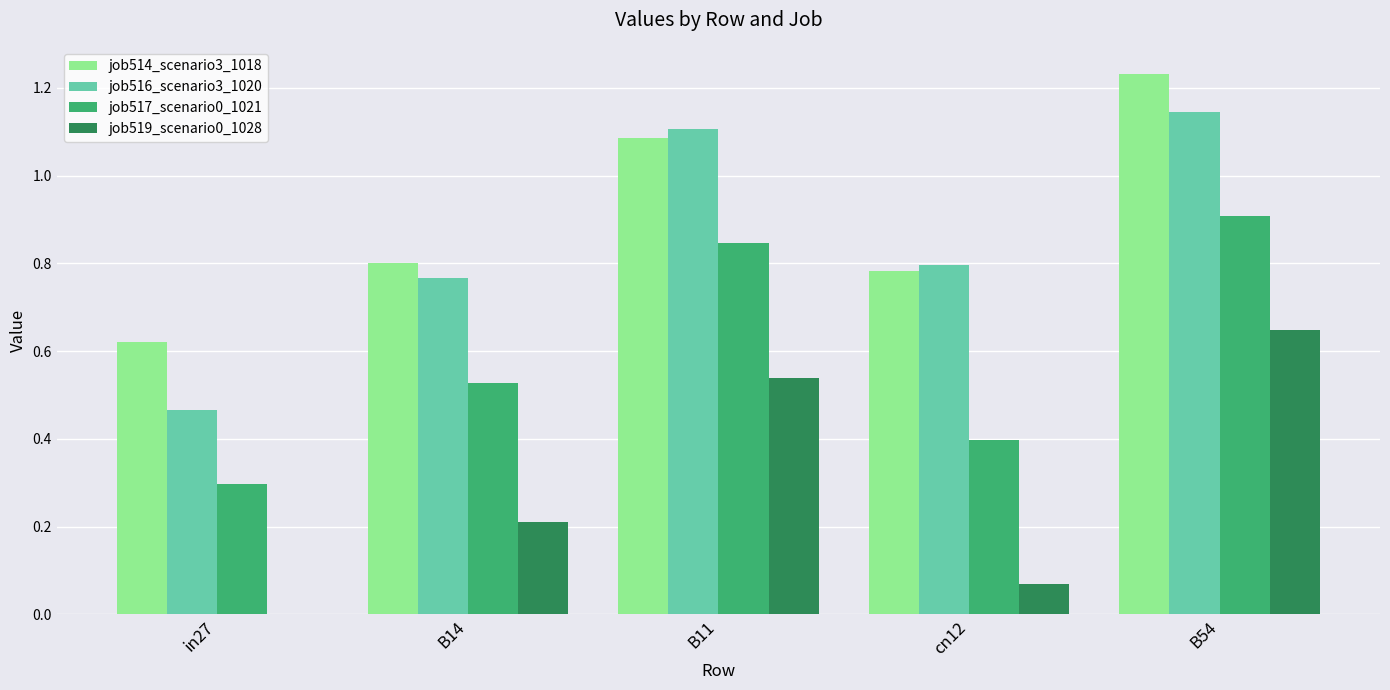

Which category has the highest value in the job517_scenario0_1021 series?

B54